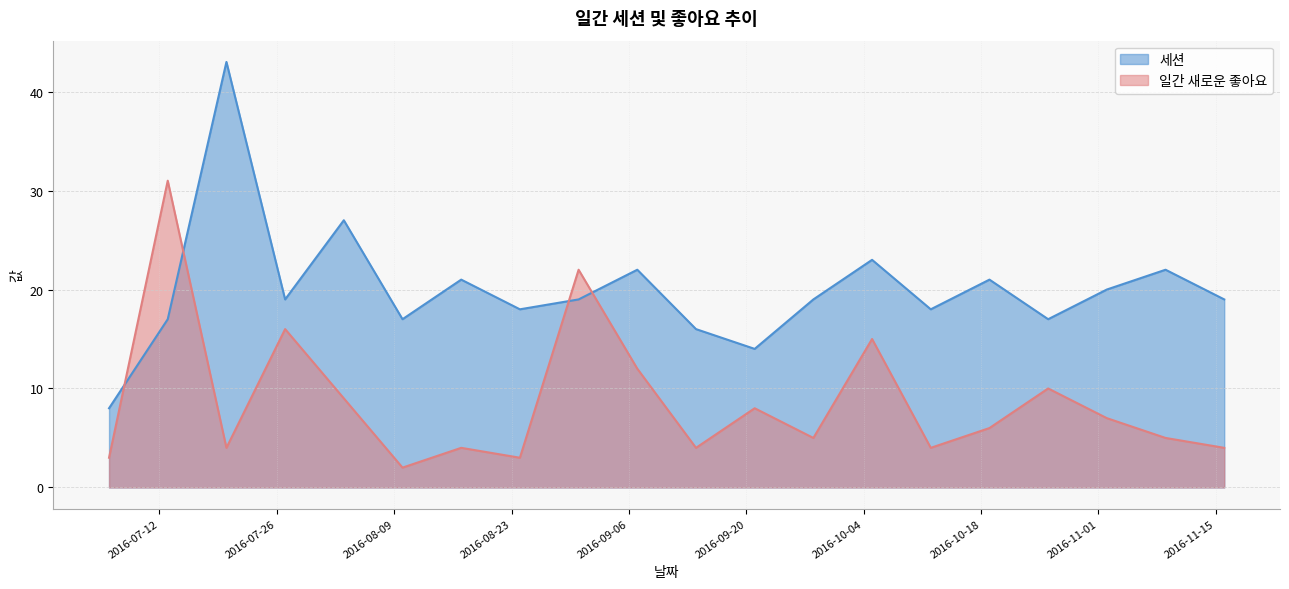

True or false: 일간 새로운 좋아요 has more than 2 interior local peaks.

True